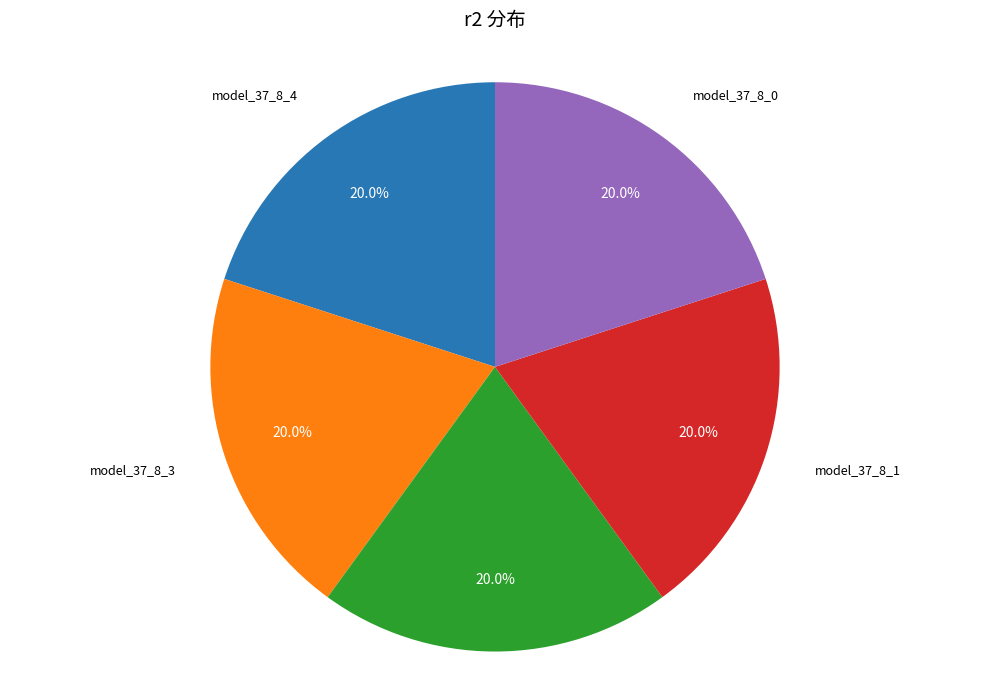

Is there a majority slice in this chart?

No